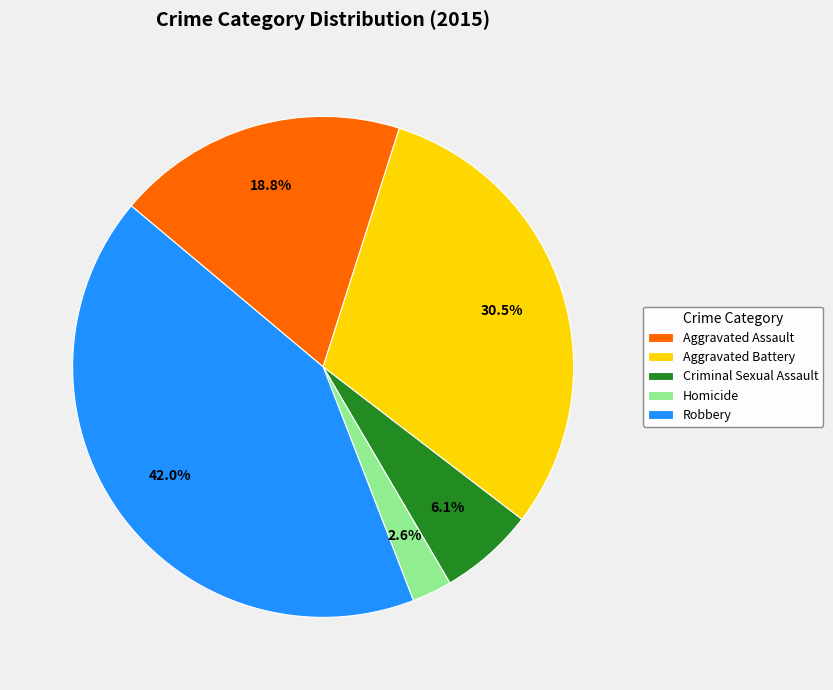

Is it true that Aggravated Assault is 19% of the pie?

True